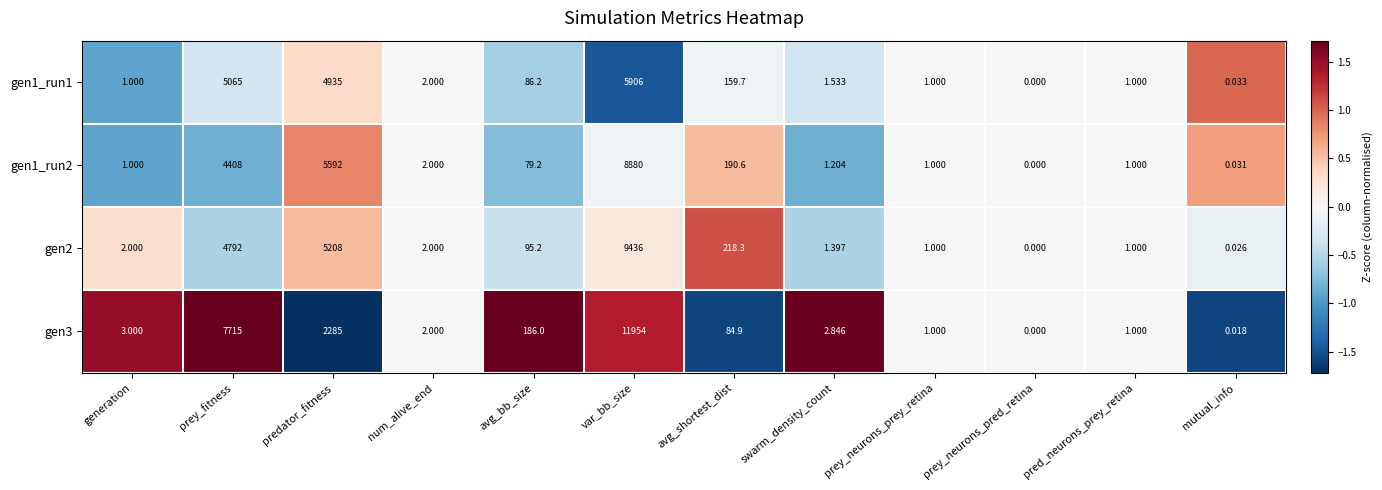

At which category does the chart reach its minimum across all series?

prey_neurons_pred_retina